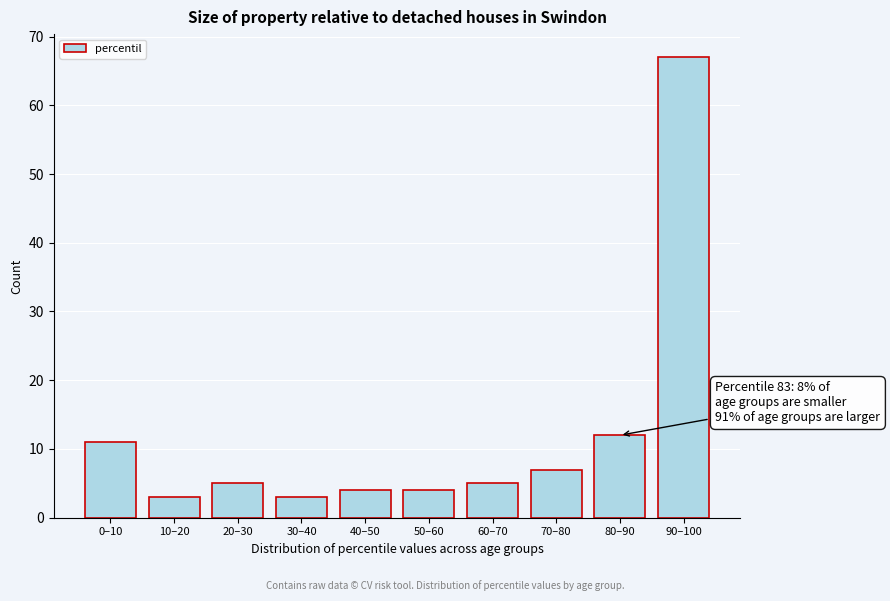

Reading right to left, what are all the values shown in this chart?

67	12	7	5	4	4	3	5	3	11